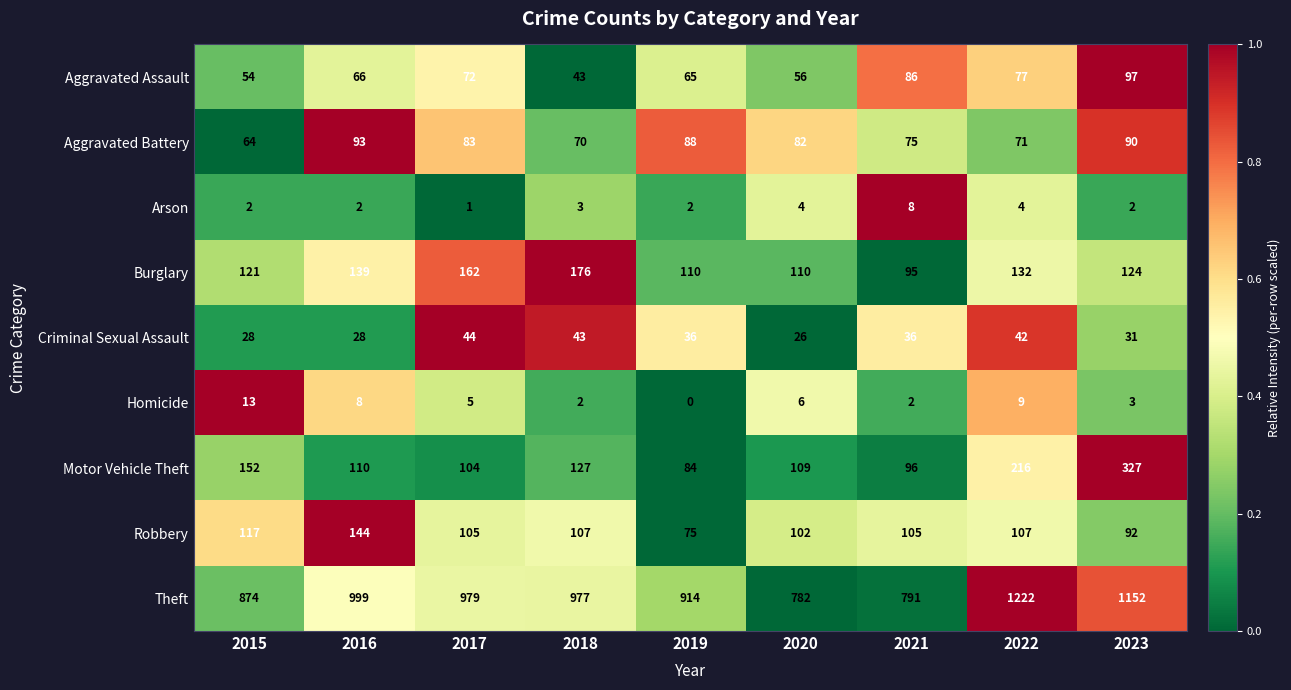

True or false: Aggravated Battery has a value of 93 at 2016.

True